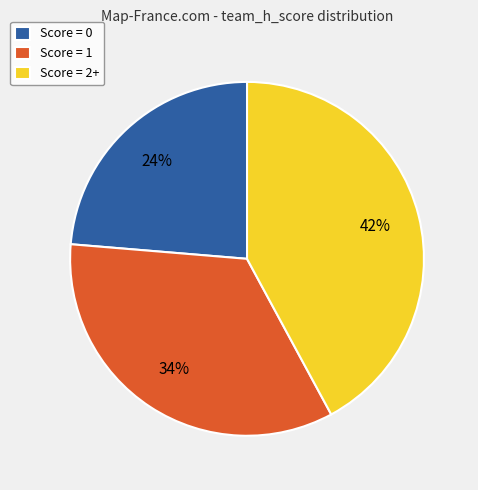

Which has a higher value, Score = 0 or Score = 2+?

Score = 2+